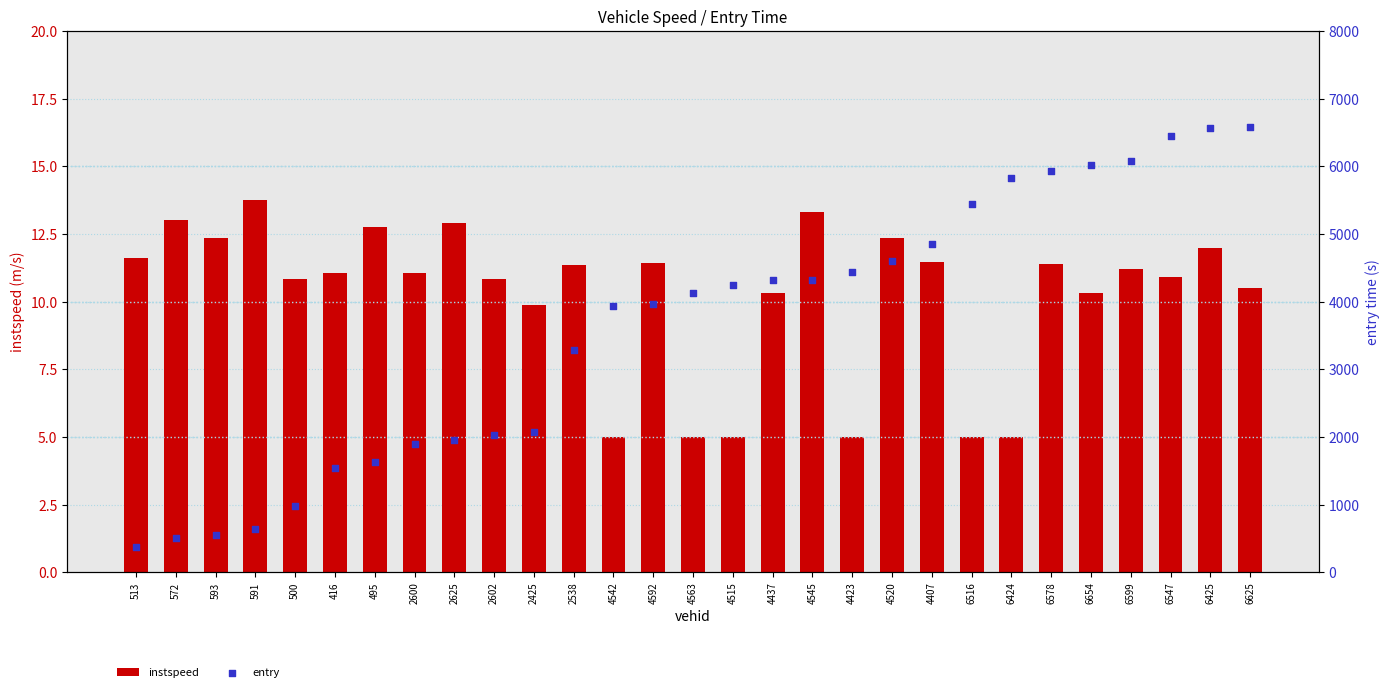

Which series reaches the minimum Y coordinate?

instspeed